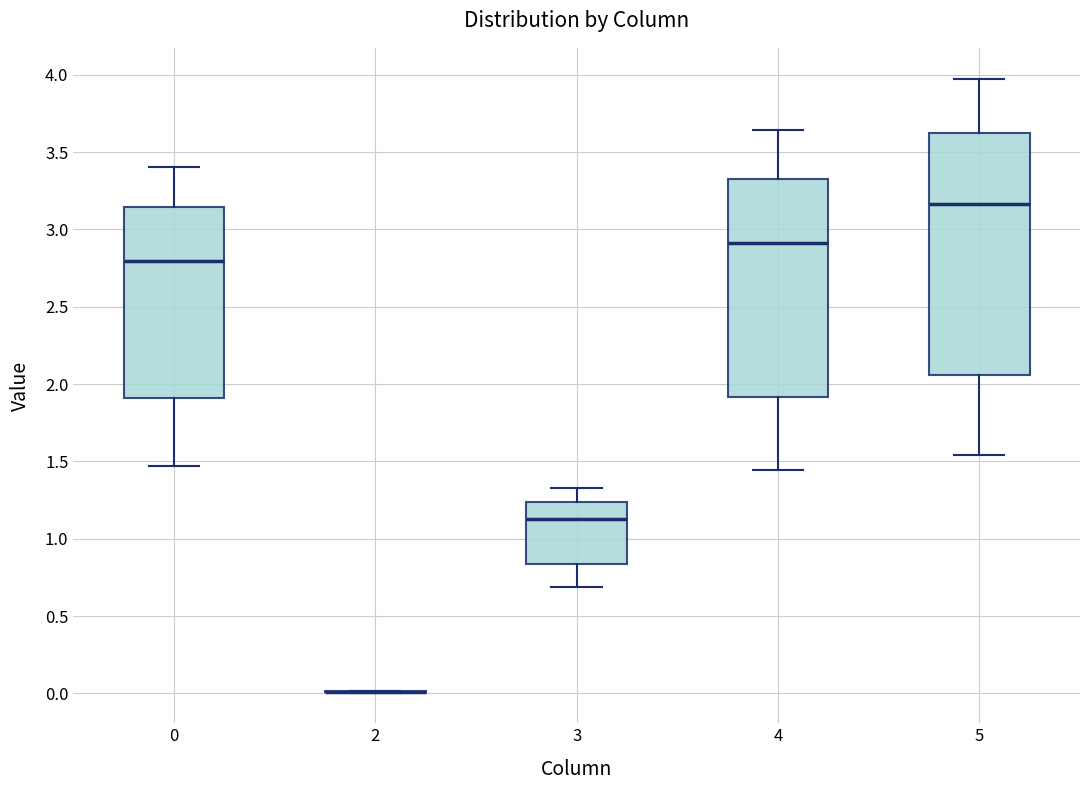

Reading left to right, read every box against the y-axis: the position of its median line, the range the box covers, and the ends of its whiskers. The values are not printed on the chart, so give them approximately, as read against the axis.

0: median 2.80, box 1.90 to 3.15, whiskers 1.45 to 3.40
2: box collapsed to a line at 0.00, whiskers 0.00 to 0.00
3: median 1.15, box 0.85 to 1.25, whiskers 0.70 to 1.35
4: median 2.90, box 1.90 to 3.35, whiskers 1.45 to 3.65
5: median 3.15, box 2.05 to 3.60, whiskers 1.55 to 4.00